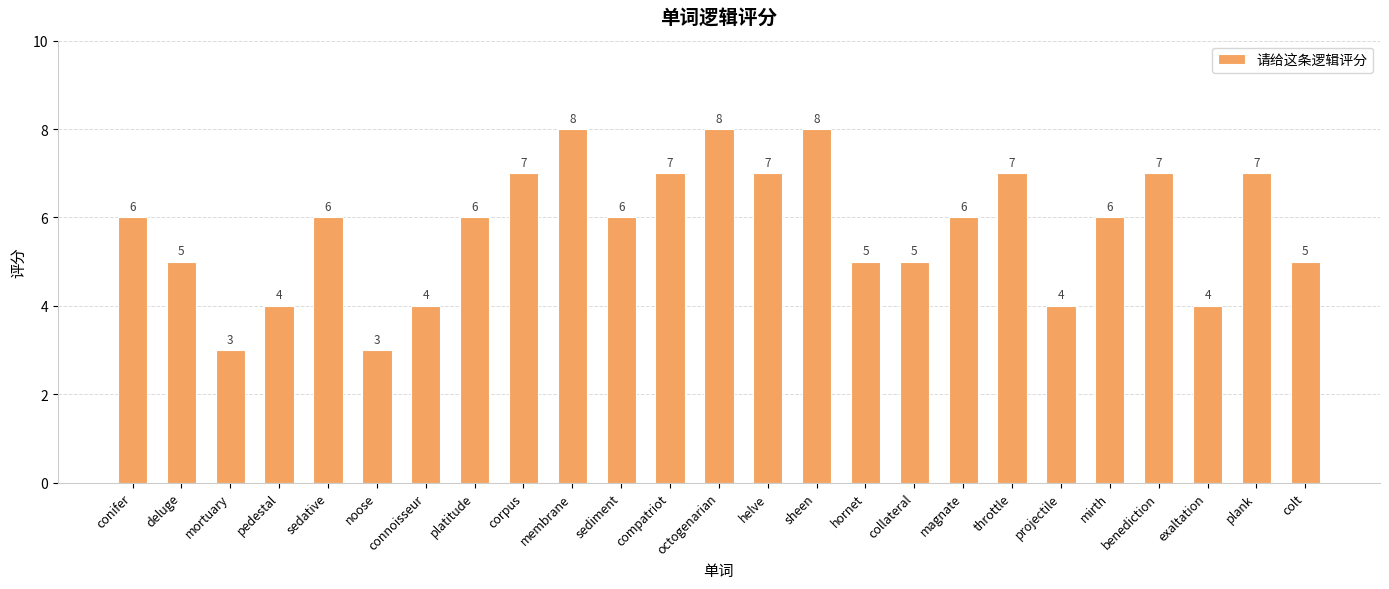

Count the values in the range 5 to 7.

16